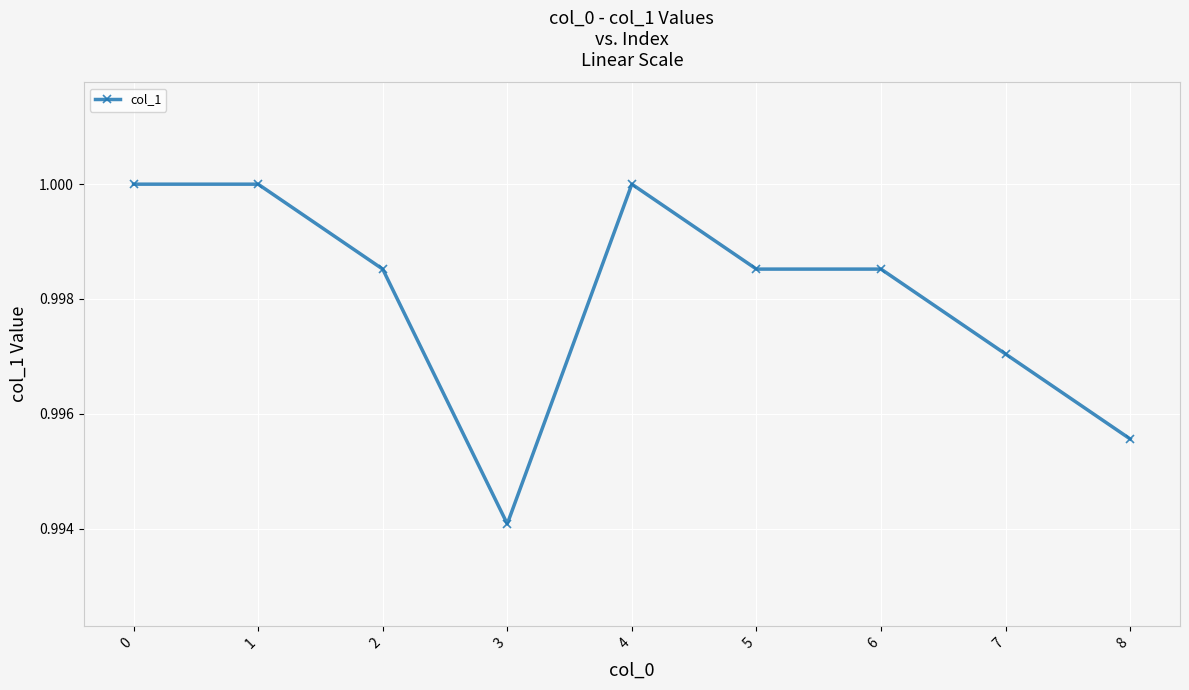

Which label corresponds to the smallest value in the chart?

3